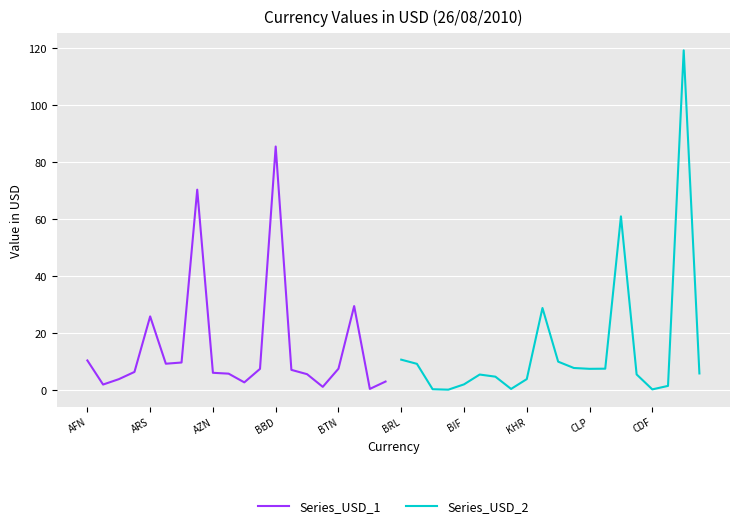

Rank the series by their average value, from lowest to highest.

Series_USD_2, Series_USD_1